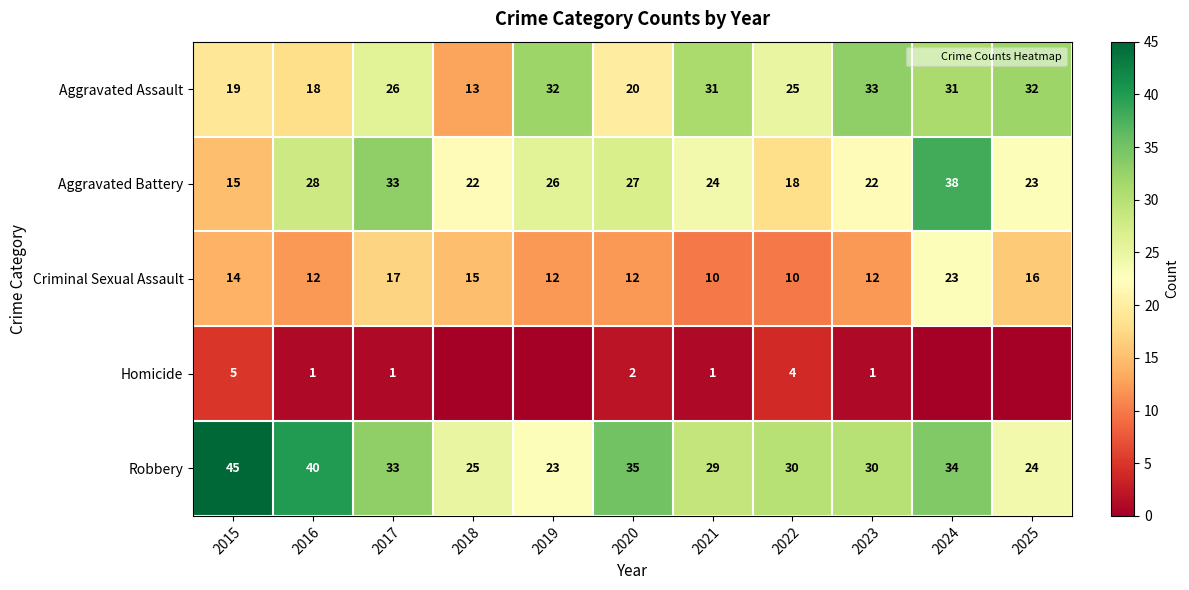

Where does the Criminal Sexual Assault series first go above 12?

2015